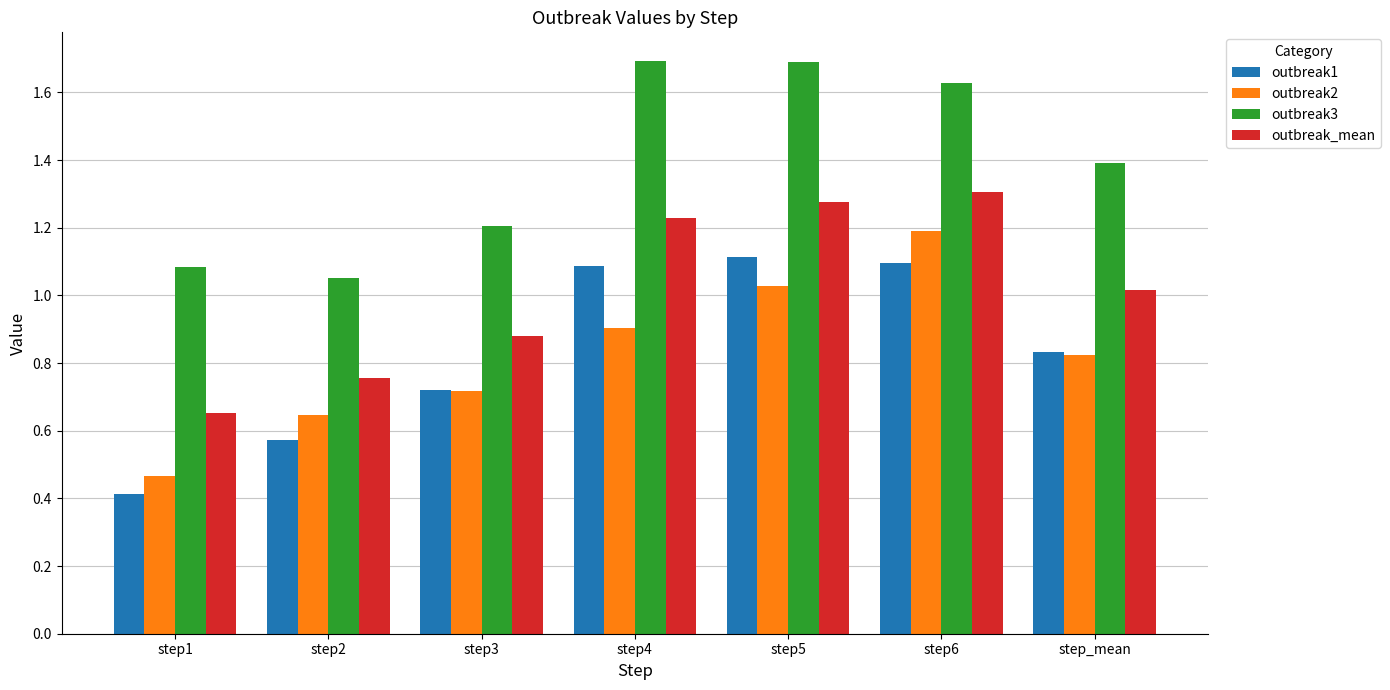

Rank the series by their maximum value, from highest to lowest.

outbreak3, outbreak_mean, outbreak2, outbreak1